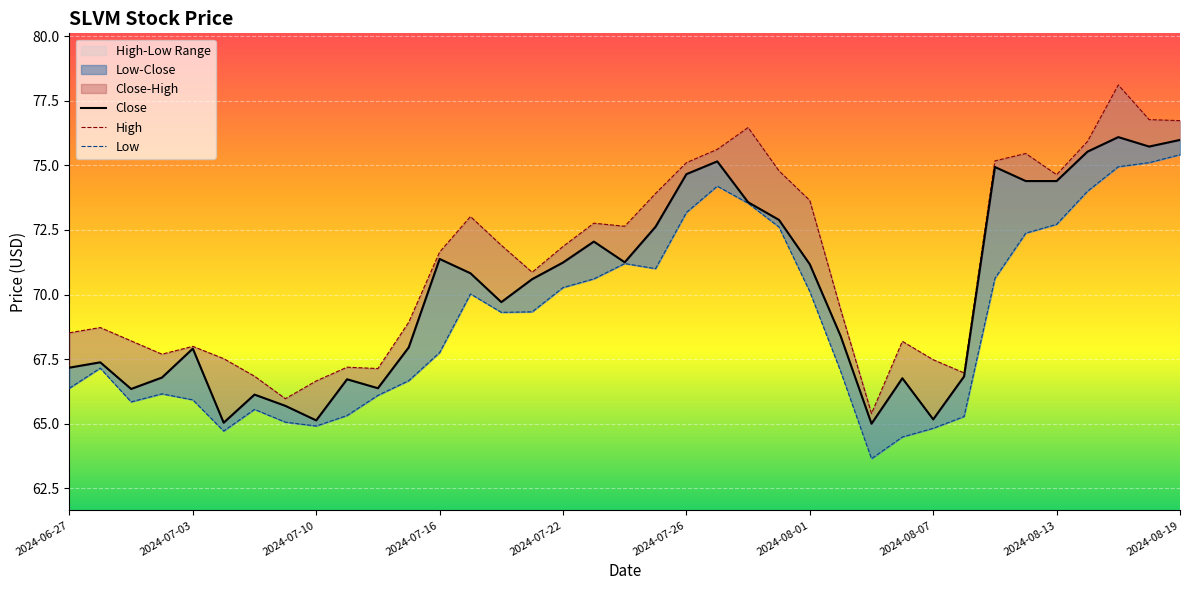

Rank the series by their maximum value, from highest to lowest.

High, Close, Low